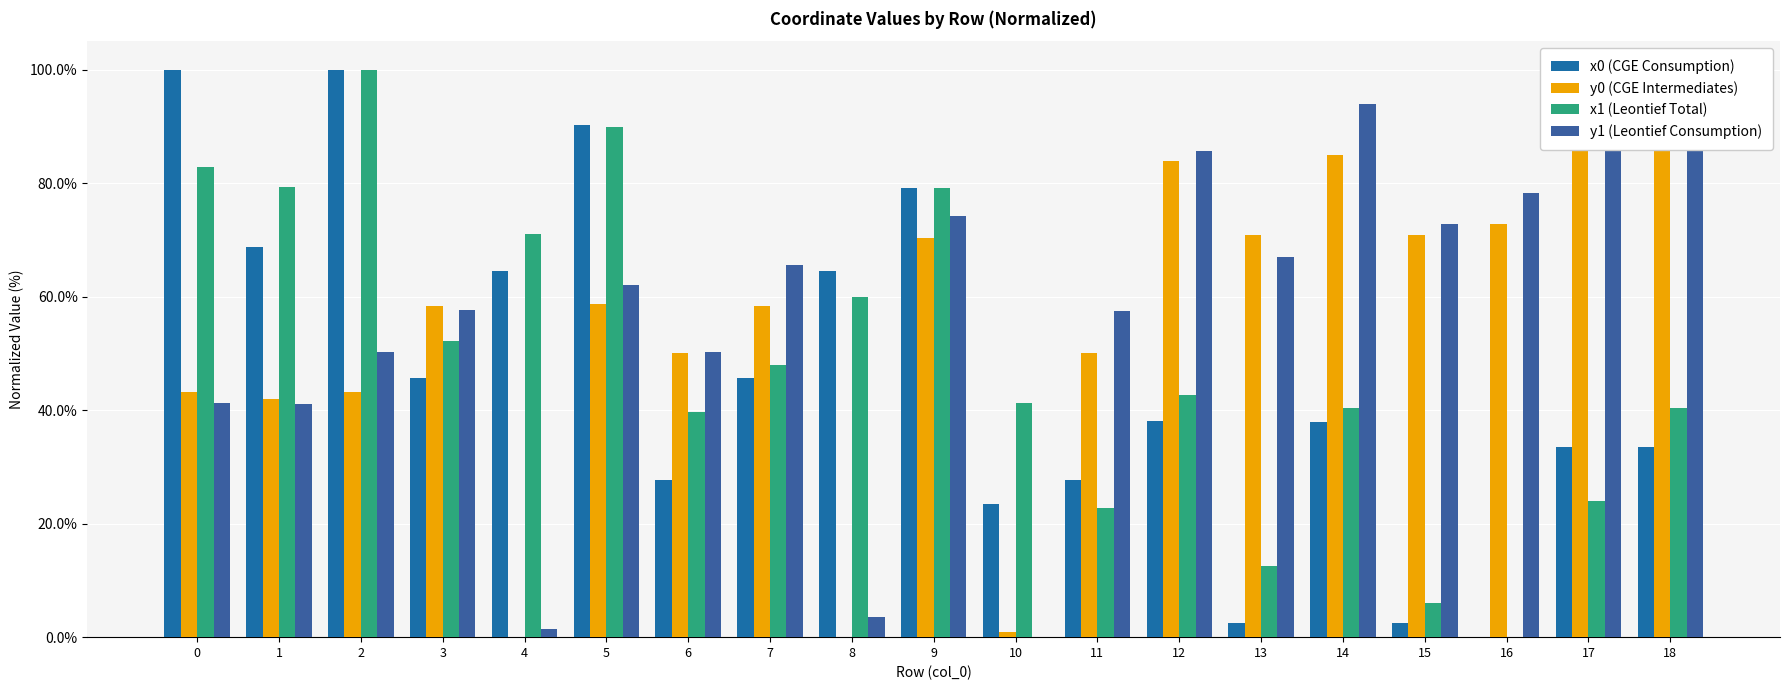

How many positive values does the x1 (Leontief Total) series have?

18